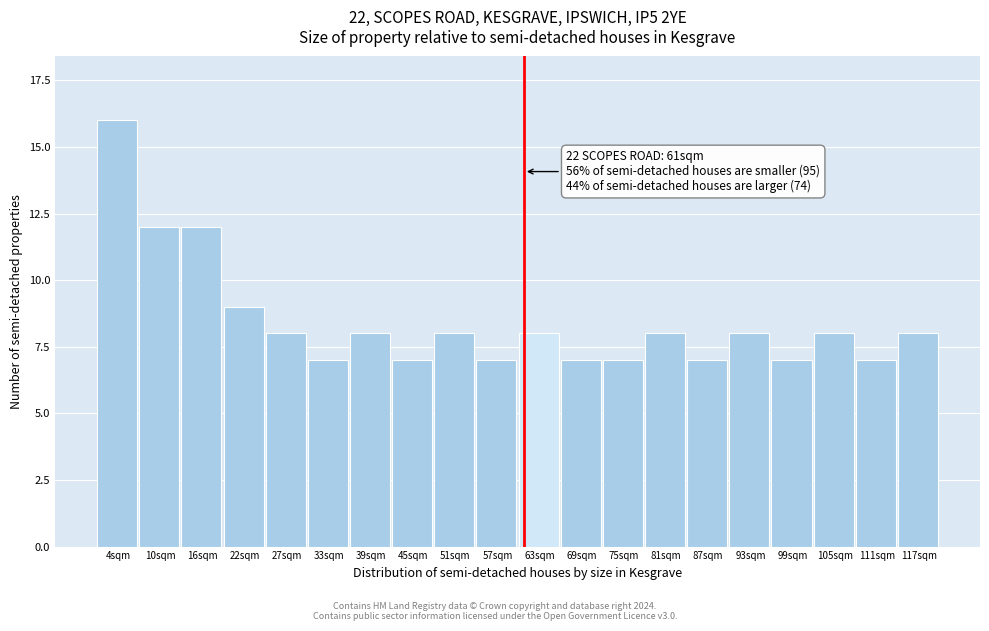

Reading left to right, extract all data points from this chart.

16	12	12	9	8	7	8	7	8	7	8	7	7	8	7	8	7	8	7	8